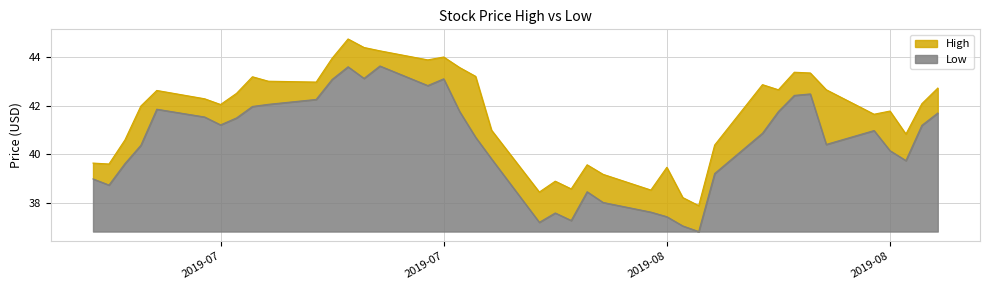

Rank the series by their average value, from lowest to highest.

Low, High